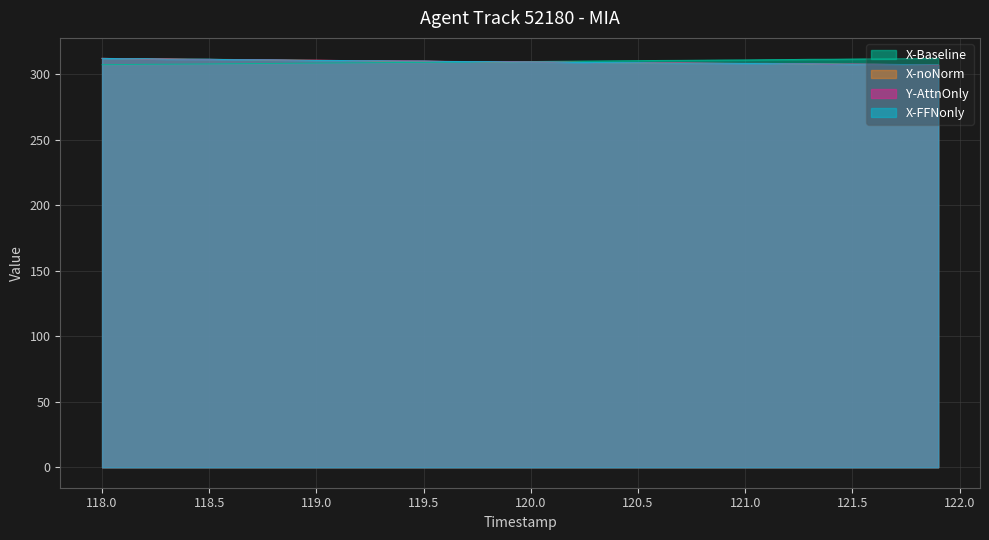

Does the chart display data point markers on the line(s)?

No